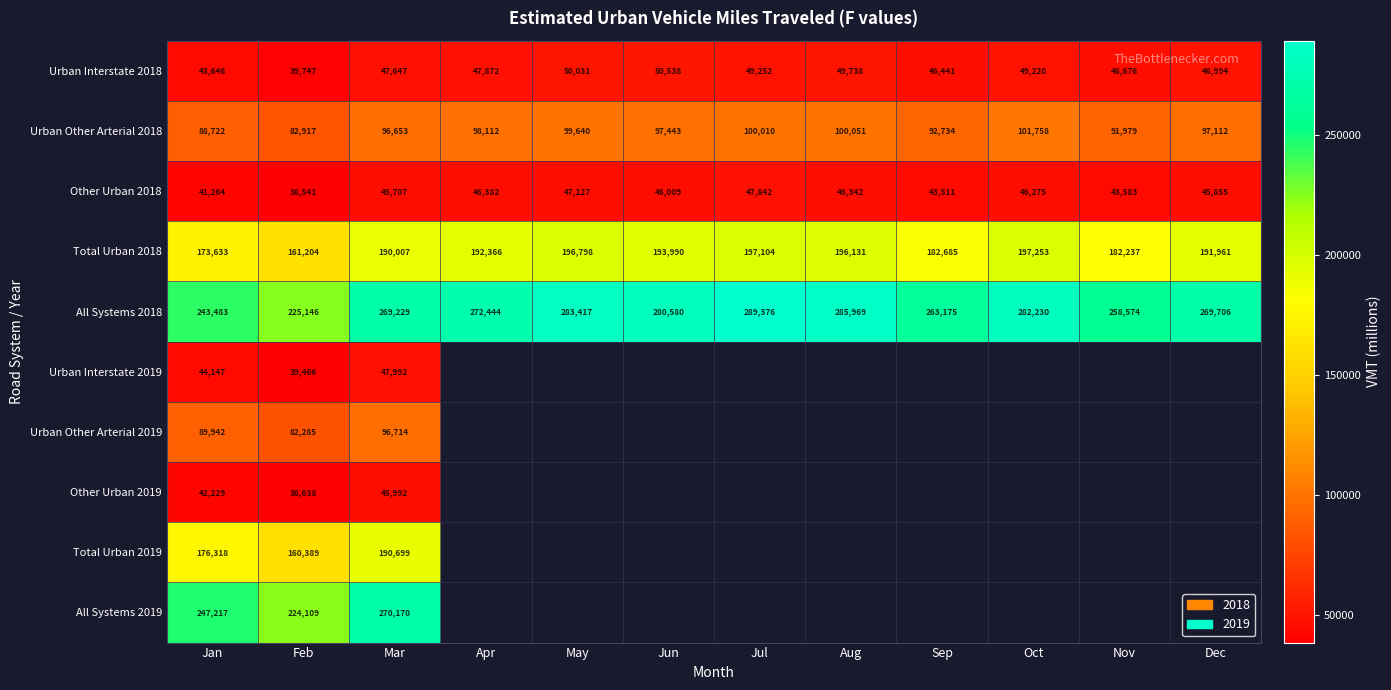

At which category is the sum across all series the highest?

Mar